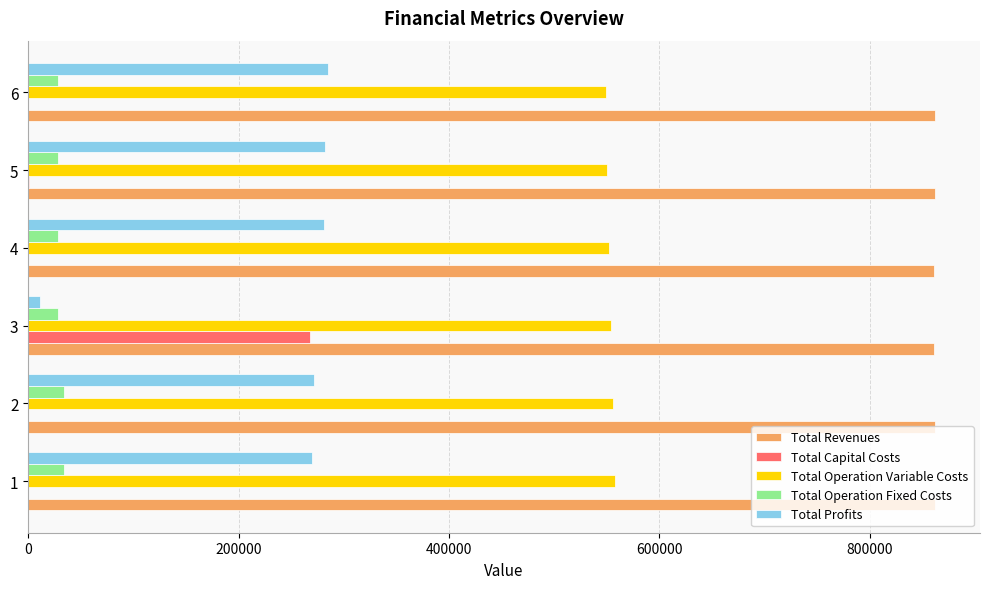

What is the sum of all Total Profits values?

1401318.8